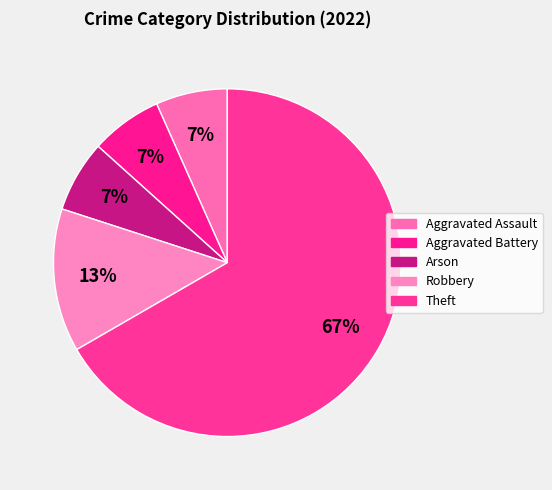

How many slices are in this pie chart?

5